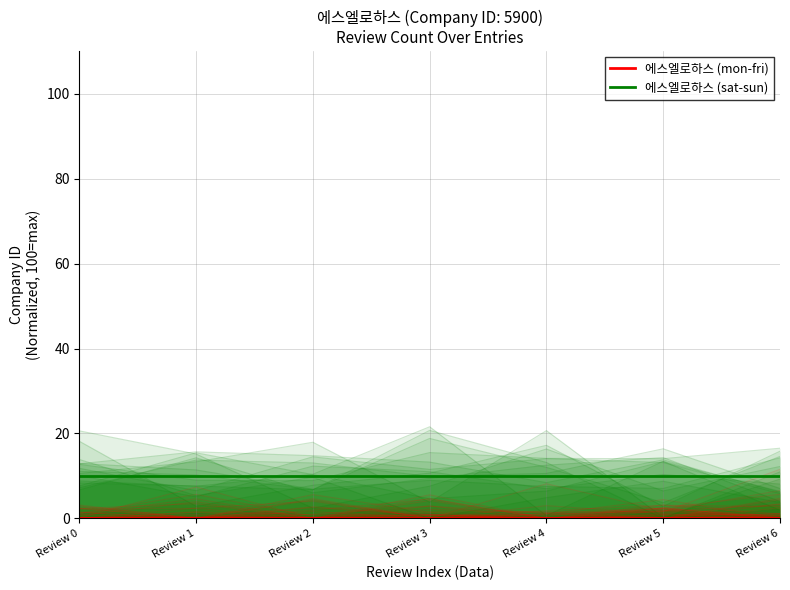

Which series has the largest range (max minus min)?

에스엘로하스 (sat-sun)